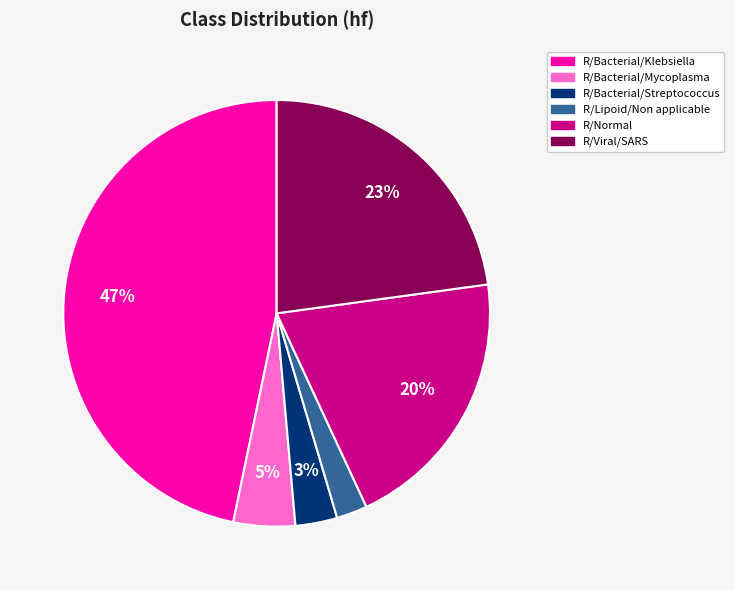

Is there any slice that represents more than half of the pie?

No